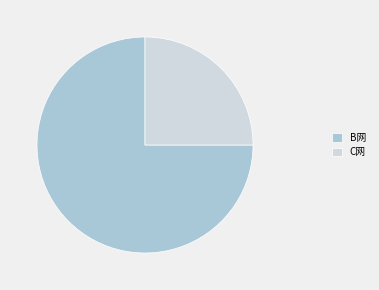

Do C网 and B网 together represent more than half of the pie?

Yes